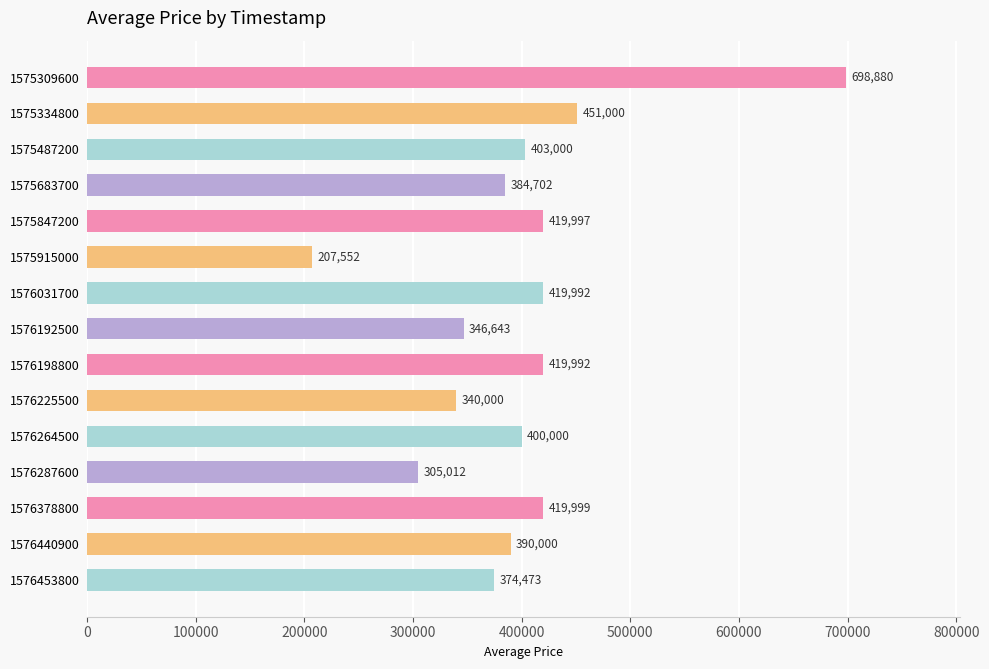

What is the approximate value at 1575847200, to the nearest 100?

420000